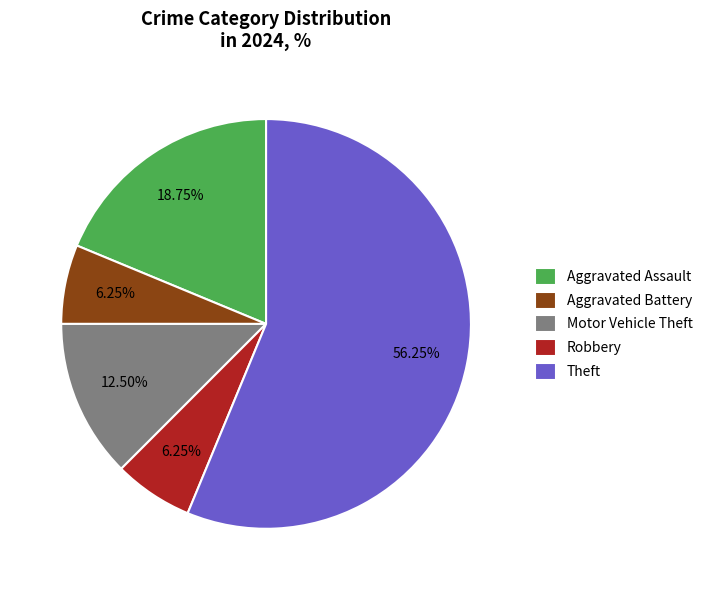

Which has a higher value, Aggravated Battery or Motor Vehicle Theft?

Motor Vehicle Theft